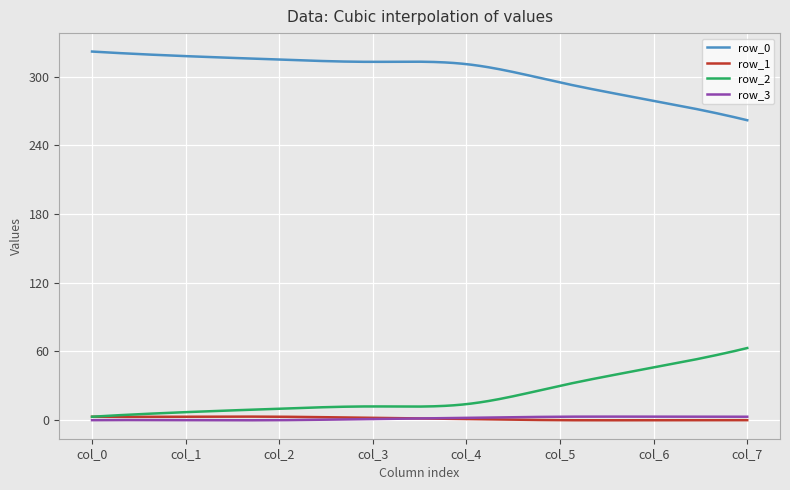

What is the maximum value shown in the chart?

322.0